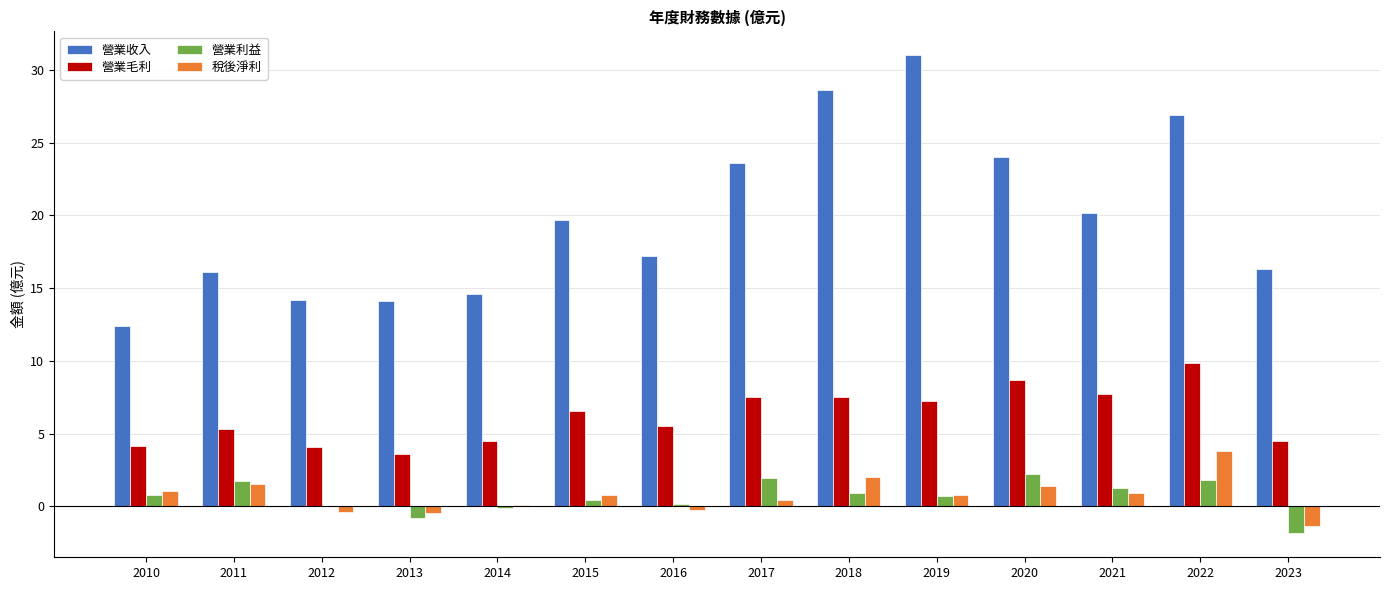

Which series has the largest total across all categories?

營業收入